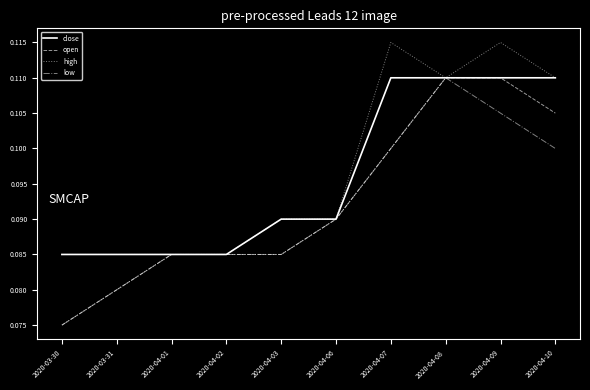

Which series has the largest total across all categories?

high